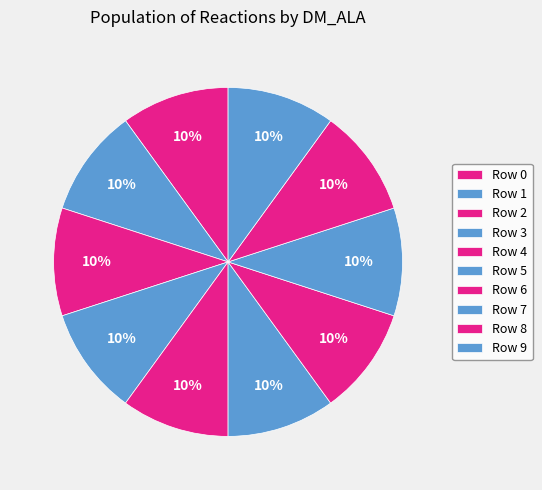

How many segments does this pie chart have?

10